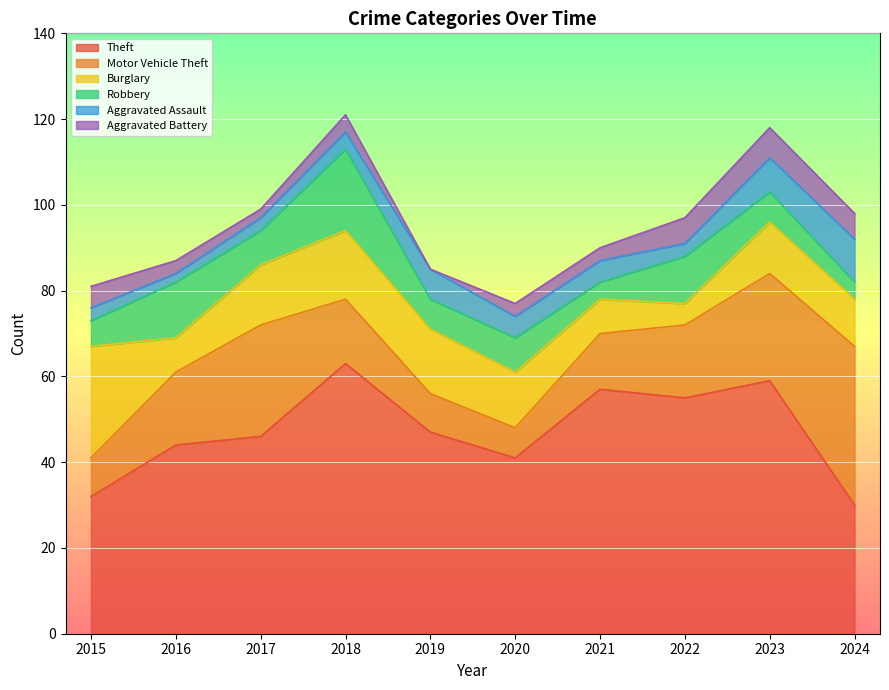

Rank the series at 2018 from lowest to highest value.

Aggravated Assault, Aggravated Battery, Motor Vehicle Theft, Burglary, Robbery, Theft